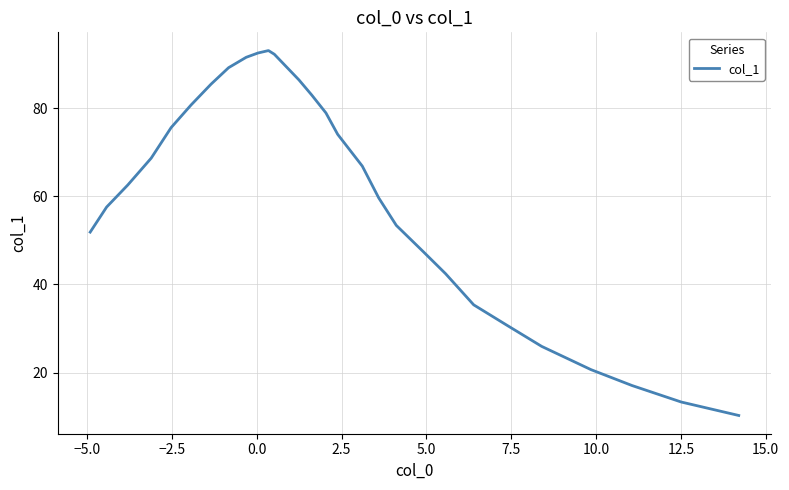

Does the chart display data point markers on the line(s)?

No